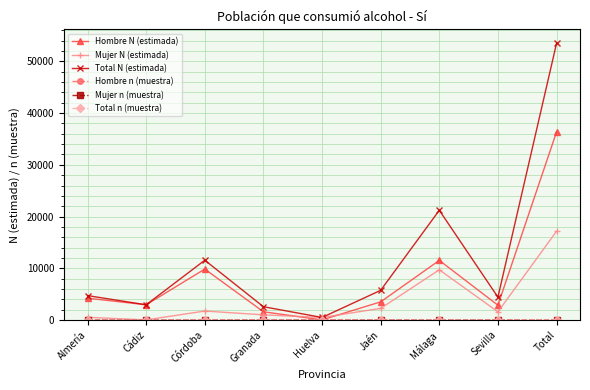

The value of Hombre N (estimada) at Córdoba is 9832. True or false?

True